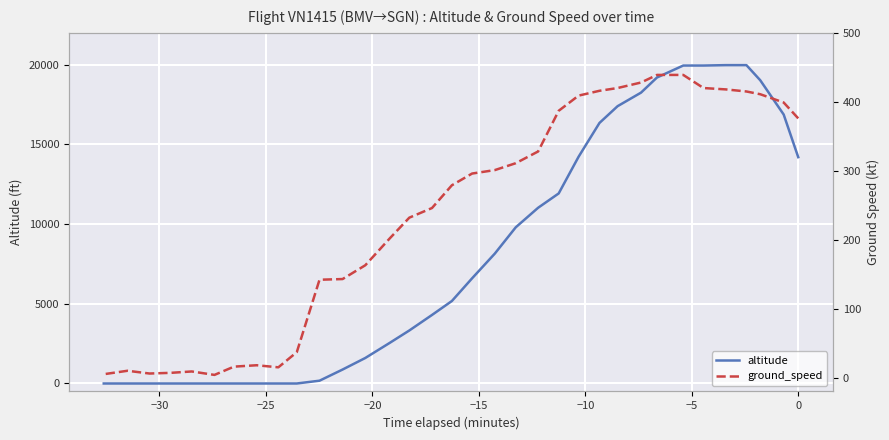

True or false: ground_speed and altitude intersect in this chart.

True